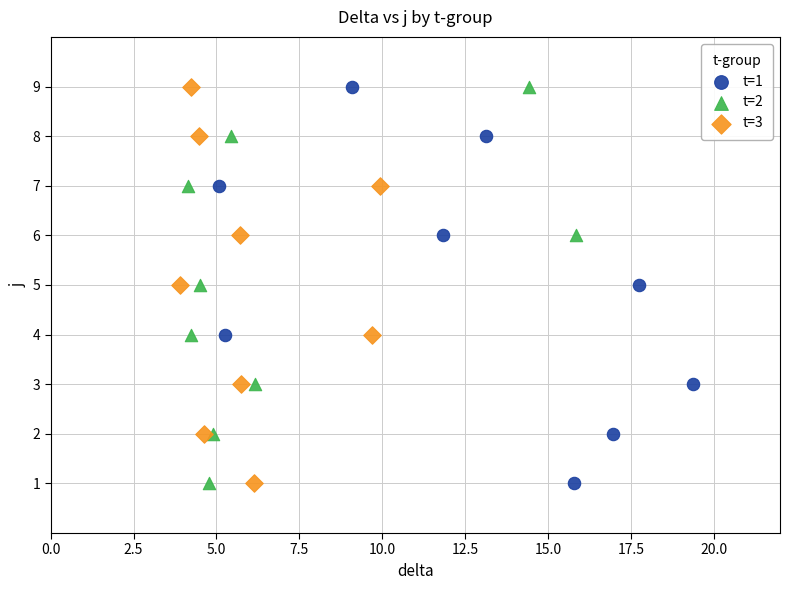

What are all the series names shown in the legend?

t=1, t=2, t=3